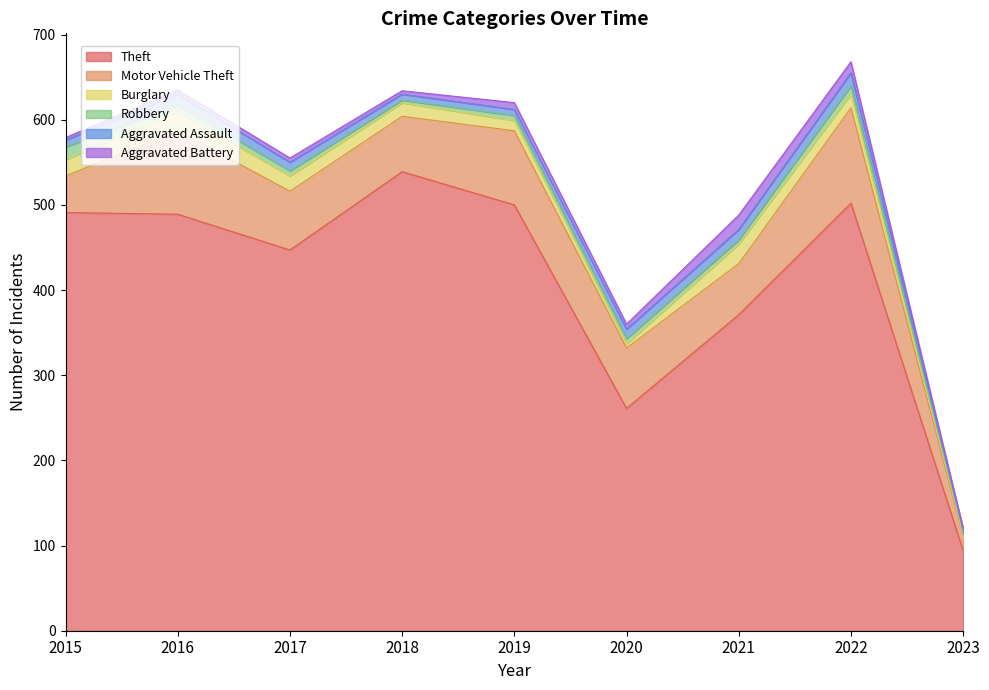

True or false: Theft and Robbery intersect in this chart.

False